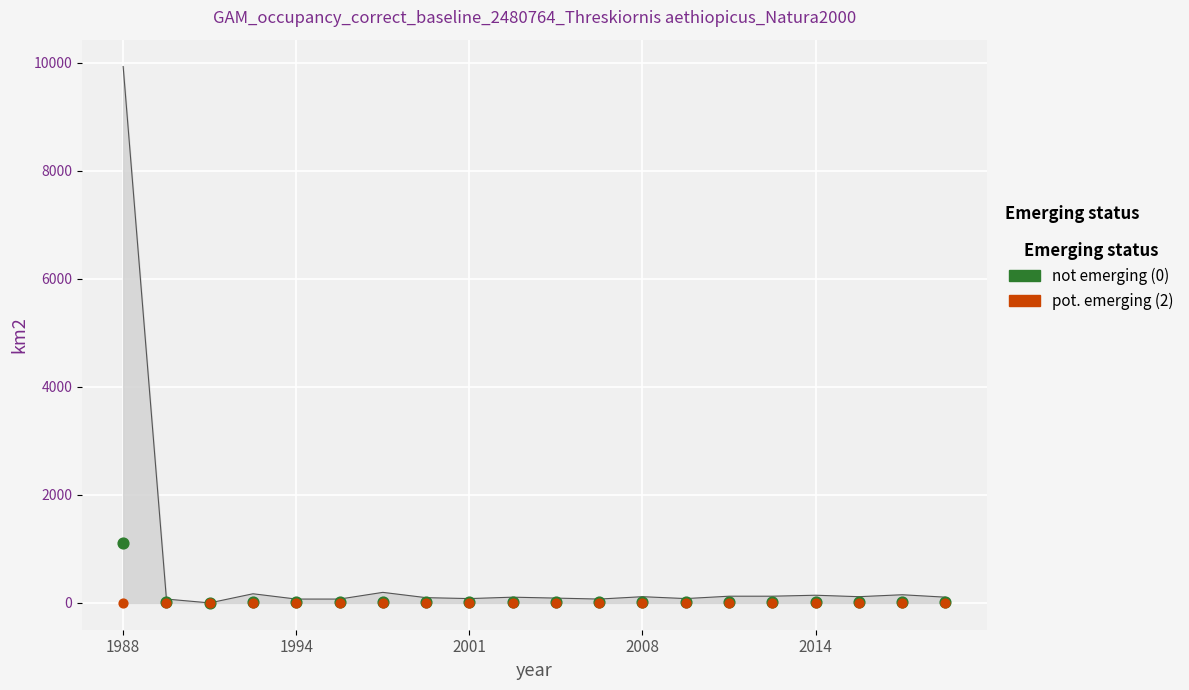

Which series has the largest total across all categories?

not emerging (0)